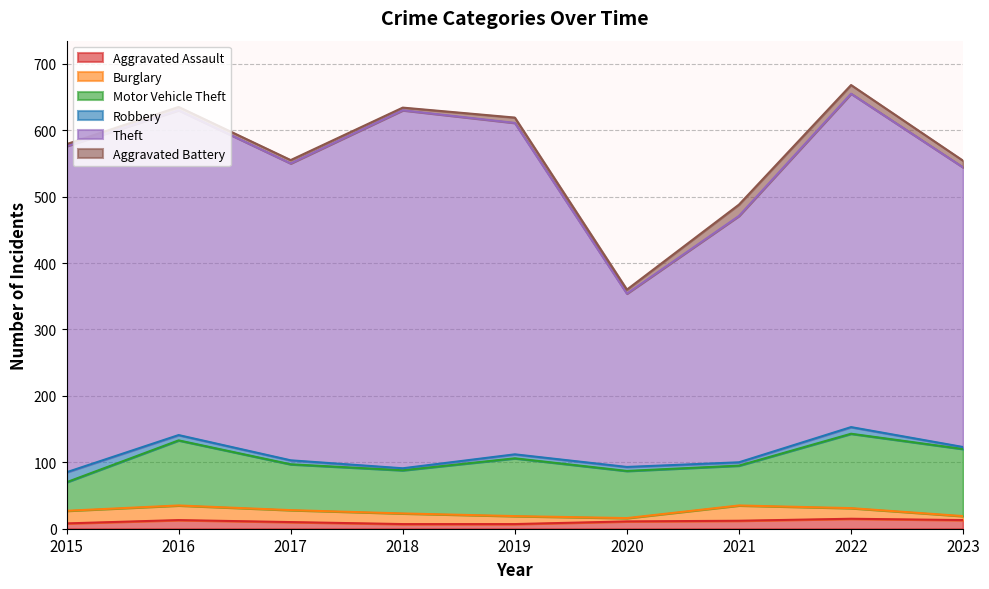

At which category does the chart reach its minimum across all series?

2018